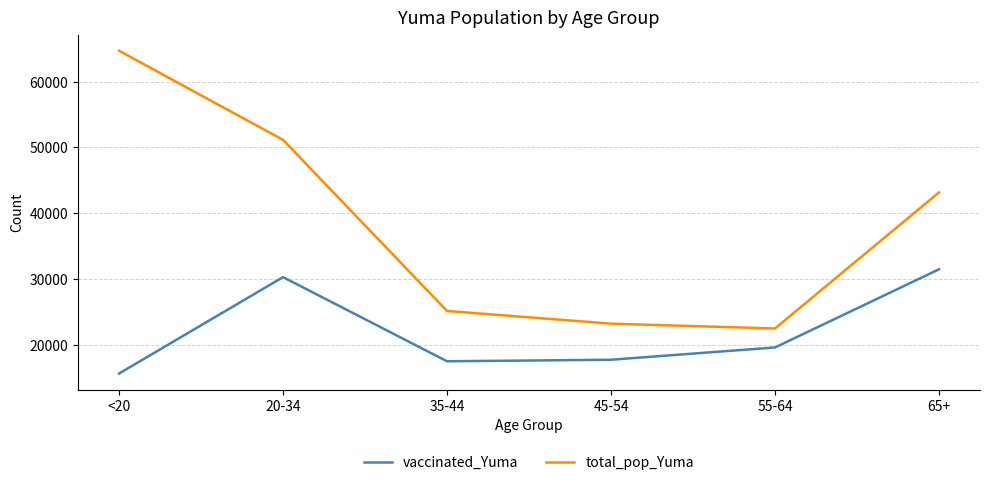

List the labels in order of total_pop_Yuma value, smallest first.

55-64, 45-54, 35-44, 65+, 20-34, <20